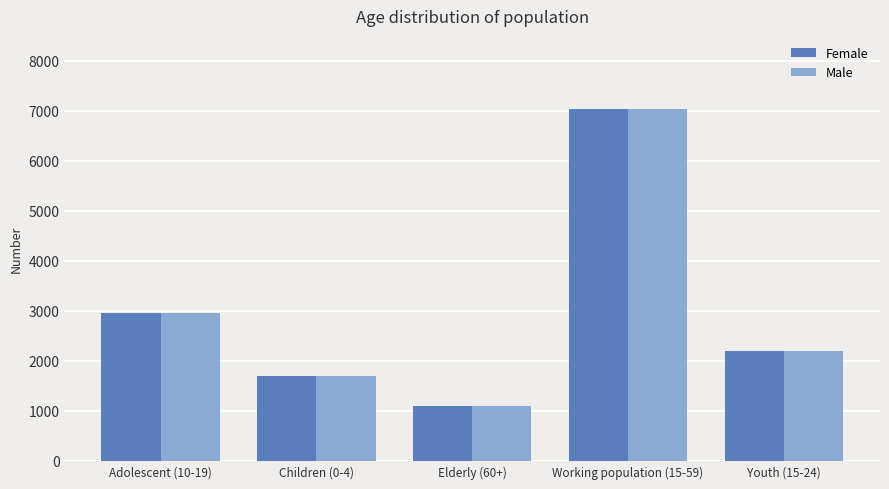

Is it true that Female equals 872 at Children (0-4)?

False